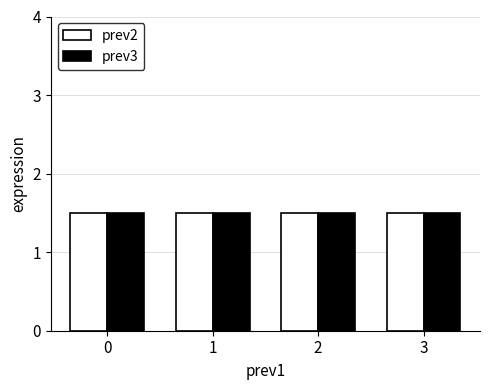

Count the number of data series in this chart.

2